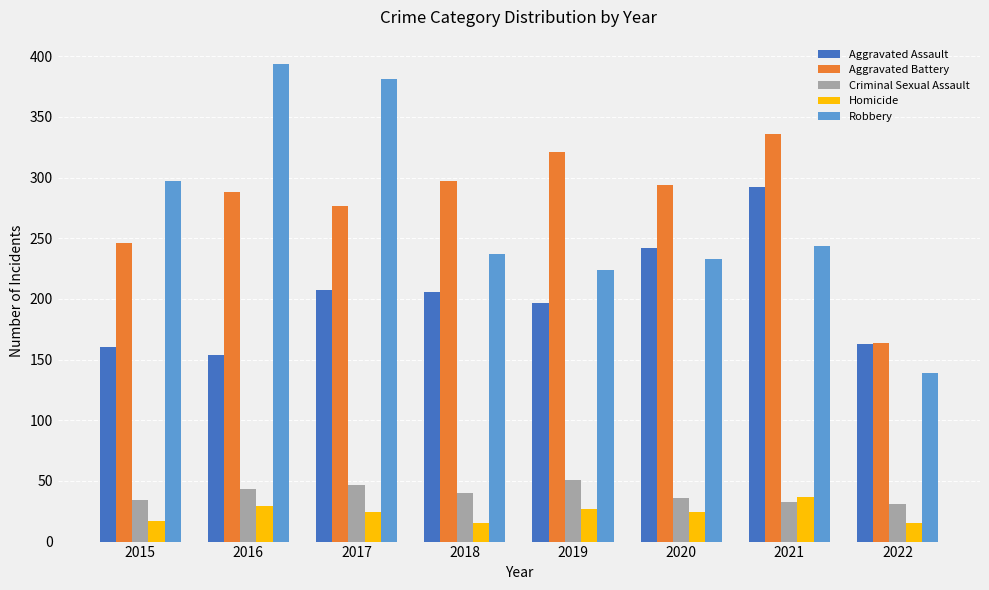

How many groups of bars are there?

8